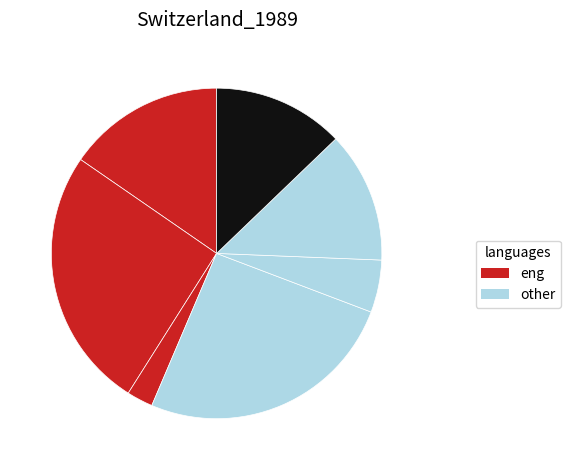

Count the number of slices in the pie.

7